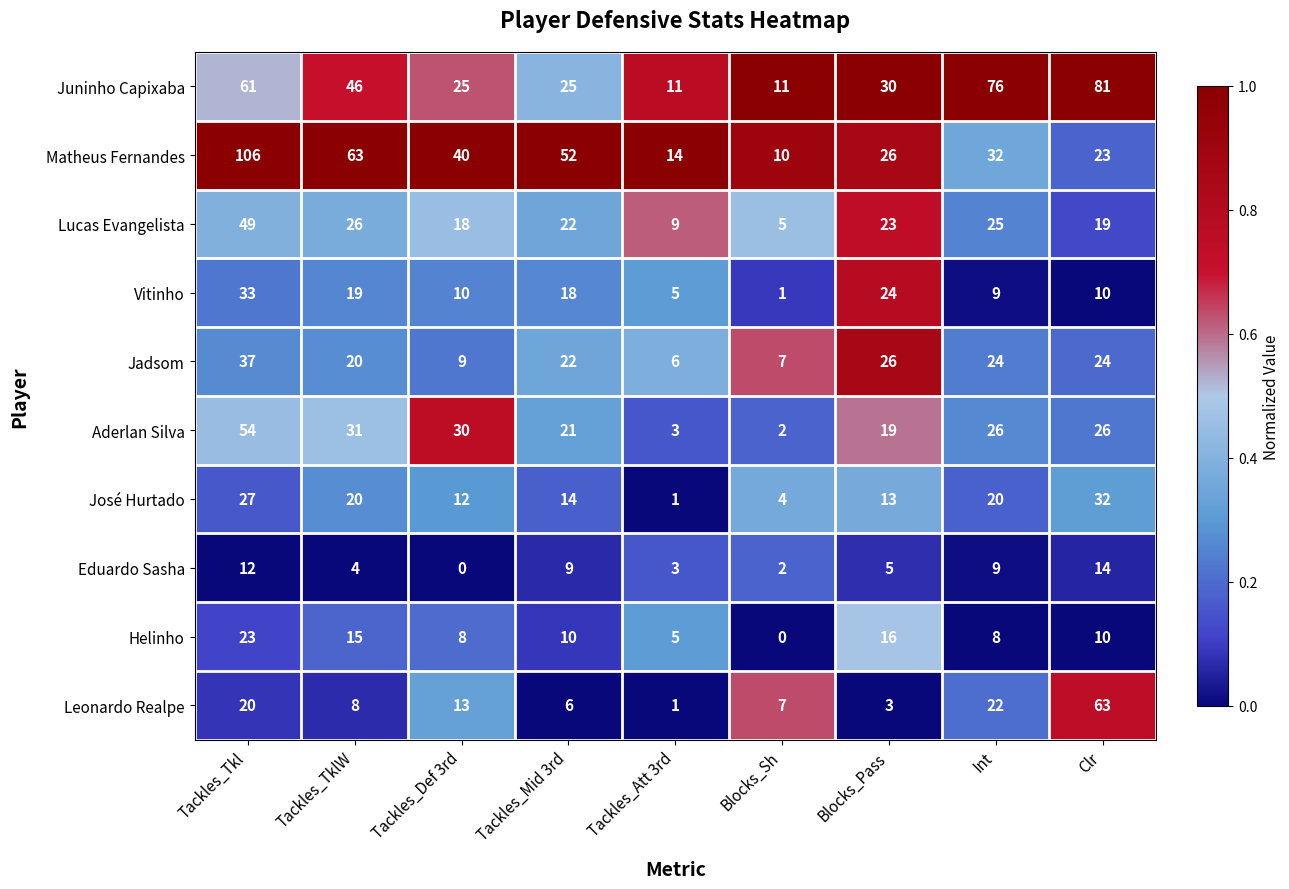

What is the total value across all series at Tackles_Att 3rd?

58